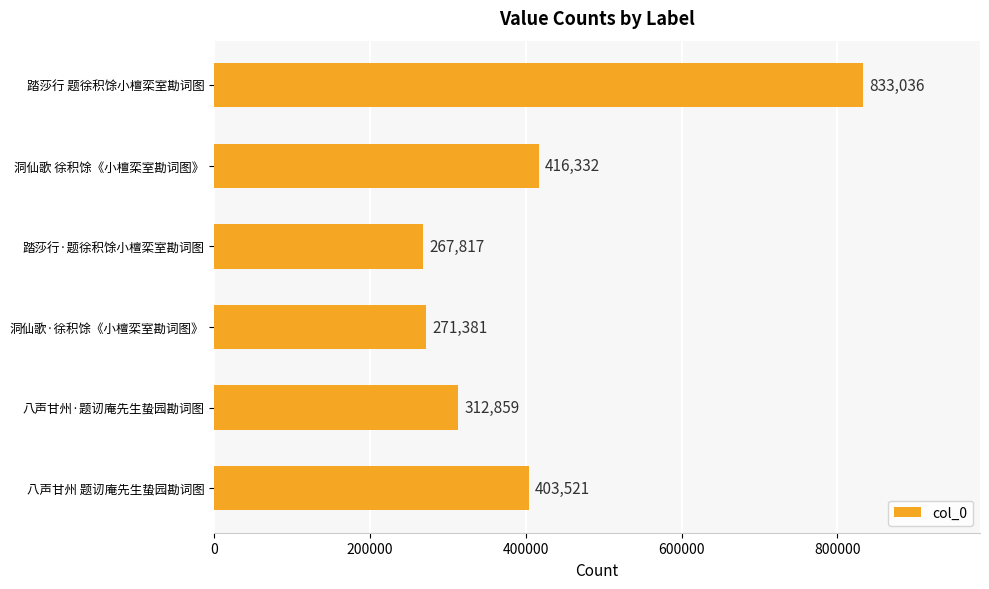

Reading top to bottom, list all the values displayed in this chart.

833036	416332	267817	271381	312859	403521